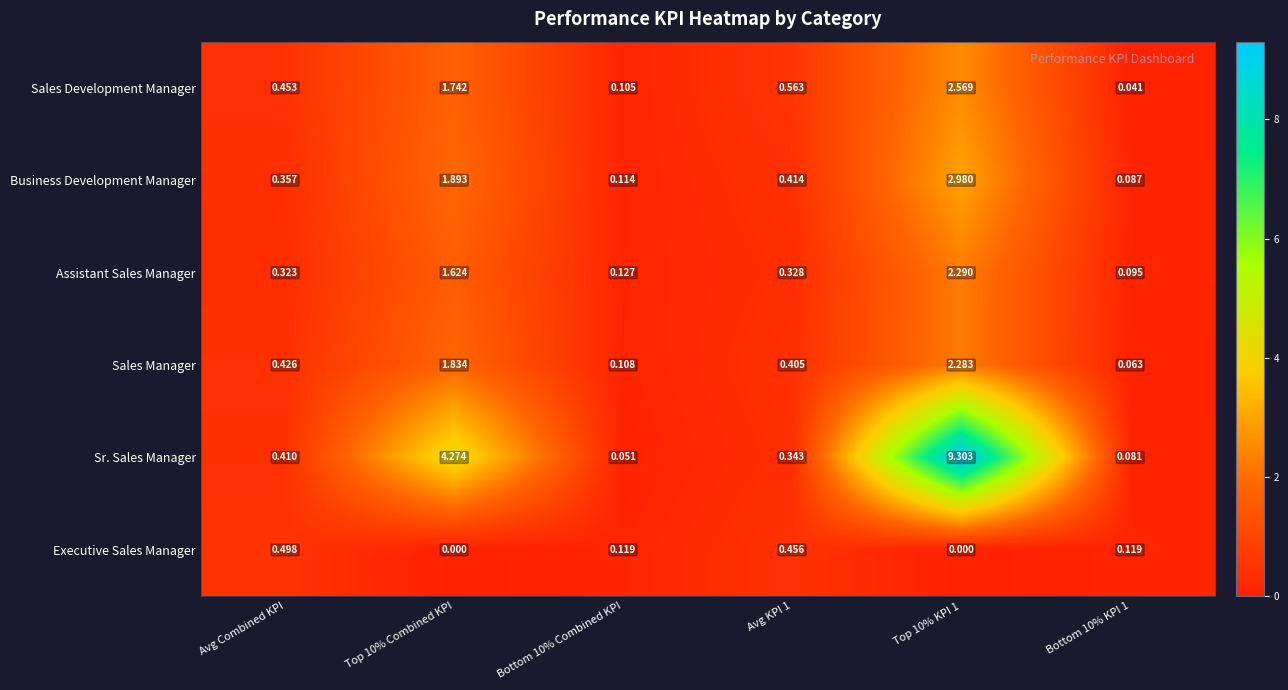

Which series has the largest range (max minus min)?

Sr. Sales Manager